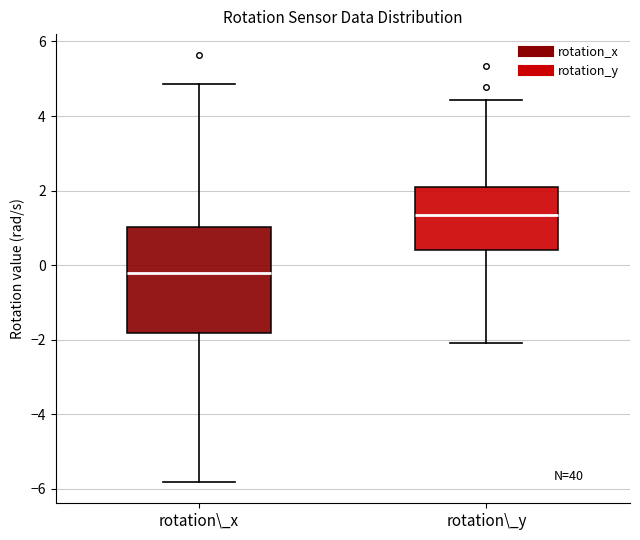

Reading left to right, read every box against the y-axis: the position of its median line, the range the box covers, and the ends of its whiskers. The values are not printed on the chart, so give them approximately, as read against the axis.

rotation\_x: median -0.2, box -1.8 to 1.0, whiskers -5.8 to 4.8
rotation\_y: median 1.4, box 0.4 to 2.2, whiskers -2.0 to 4.4